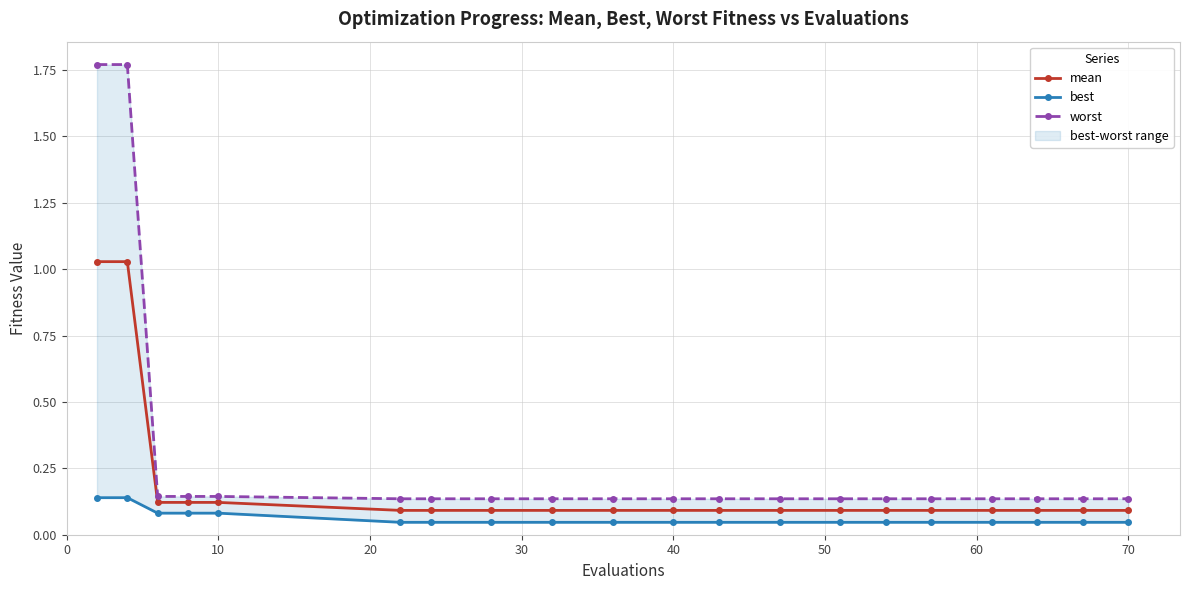

True or false: mean and best intersect in this chart.

False